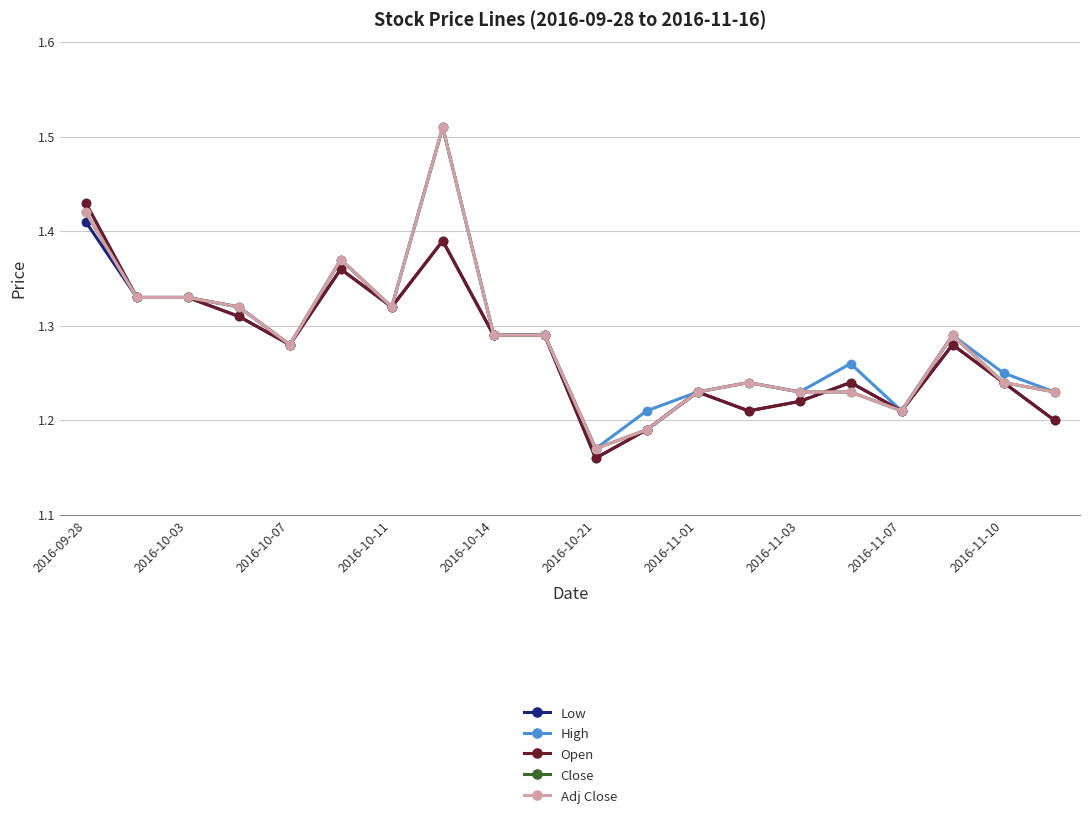

True or false: Close and High intersect in this chart.

False